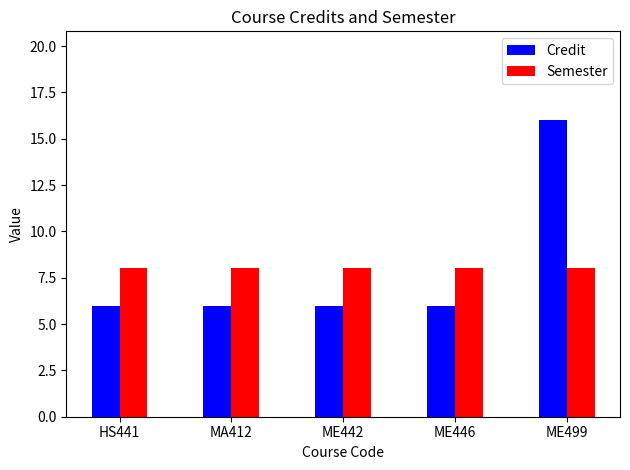

Does the chart contain stacked bars?

No